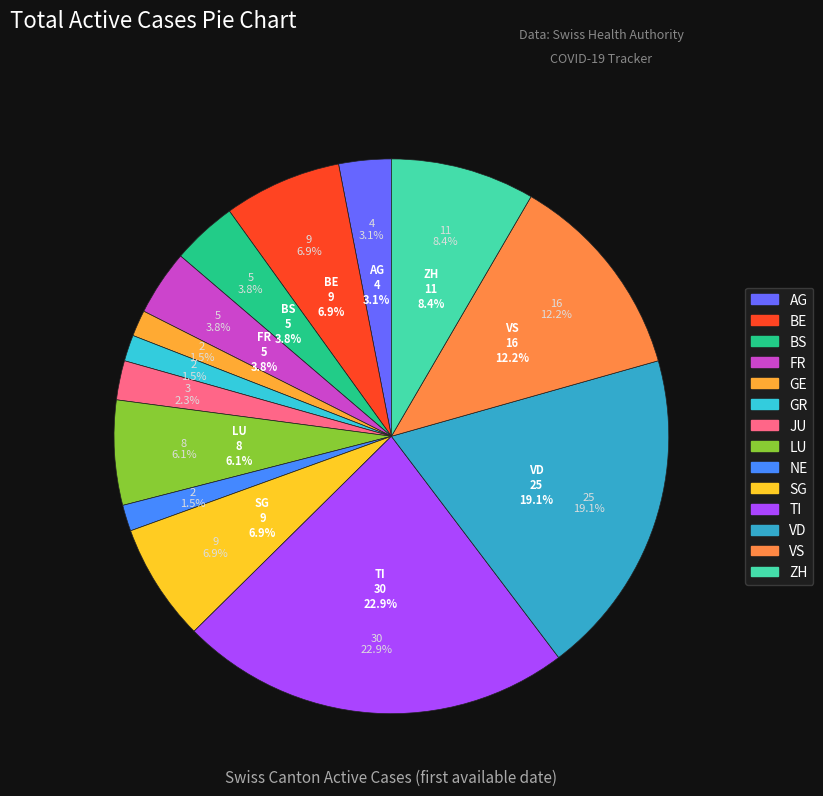

To the nearest percent, what is the difference between the ZH and LU slice percentages?

2%